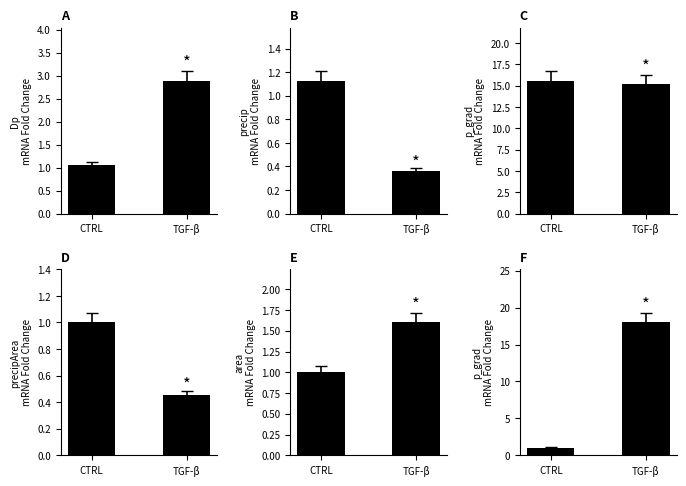

What is the sum of the precip
mRNA Fold Change values at TGF-β and CTRL?

1.5